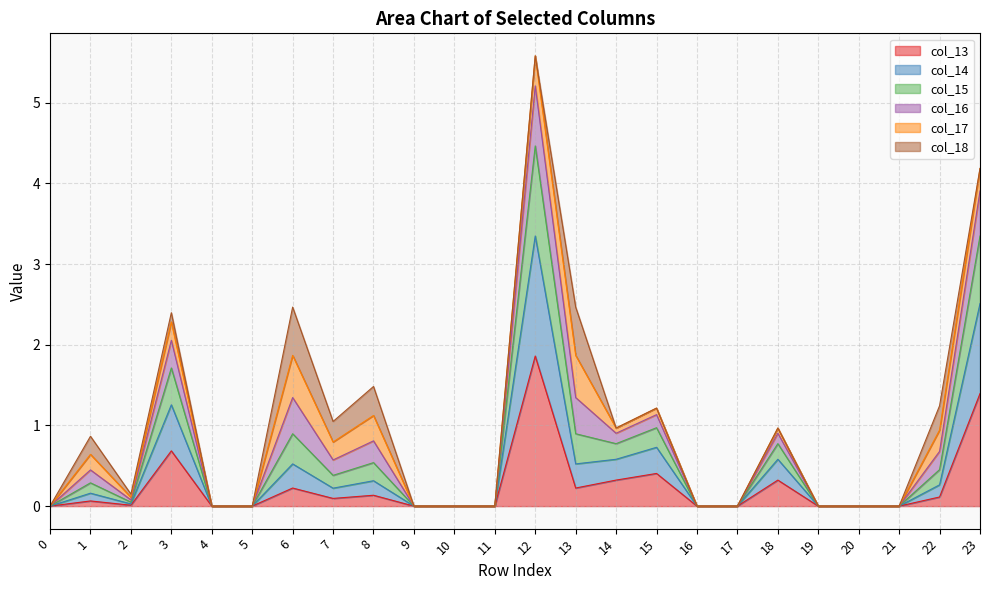

Is it true that col_16 equals 2.8 at 5?

False